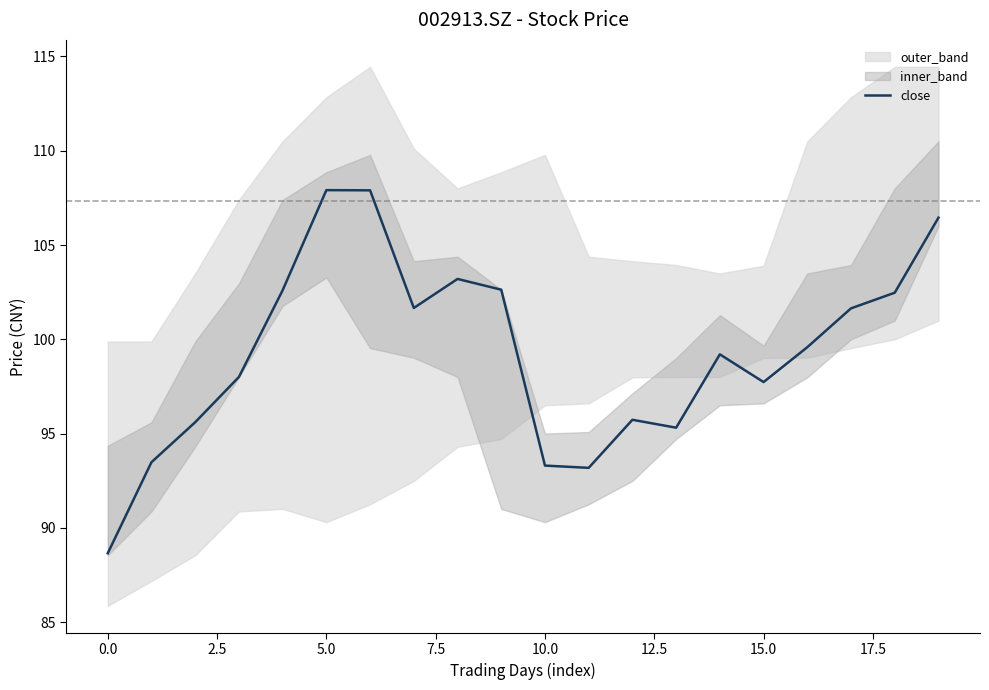

The close series shows 88.7 at 0.0. True or false?

True